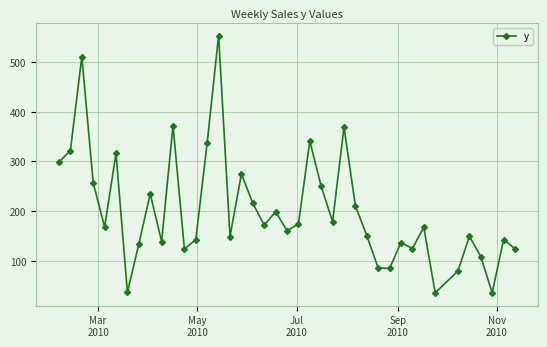

Is this an area chart (filled region under the line)?

No